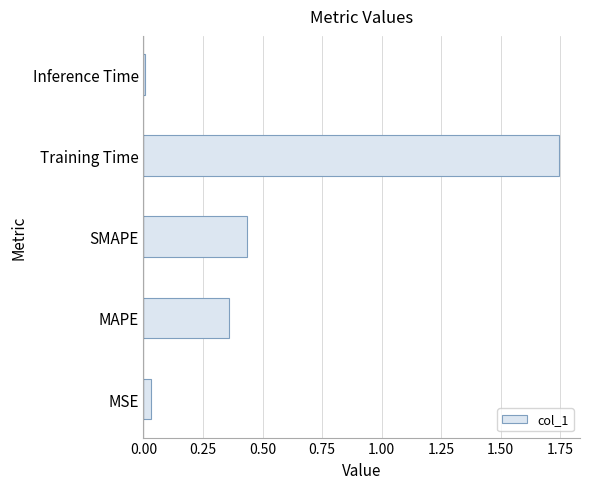

Between MAPE and Training Time, which is larger?

Training Time